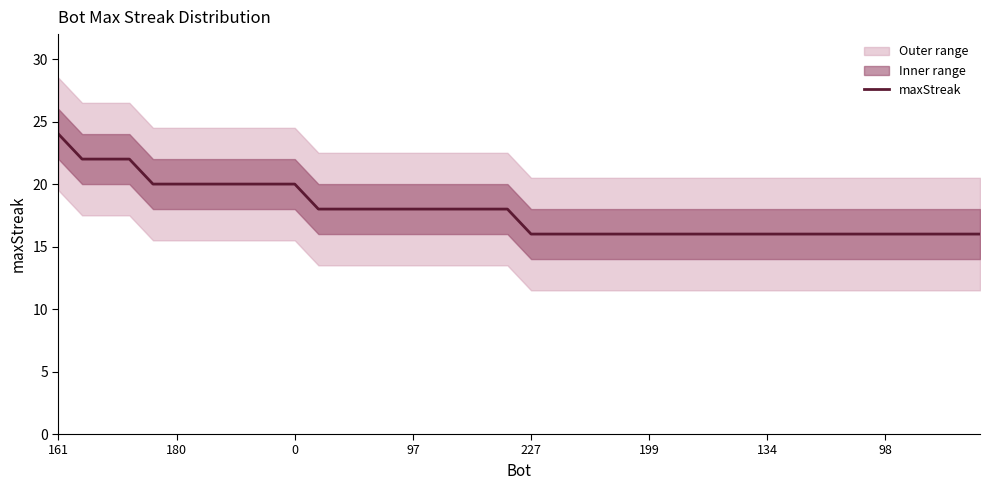

Between 17 and 13, which is larger?

17